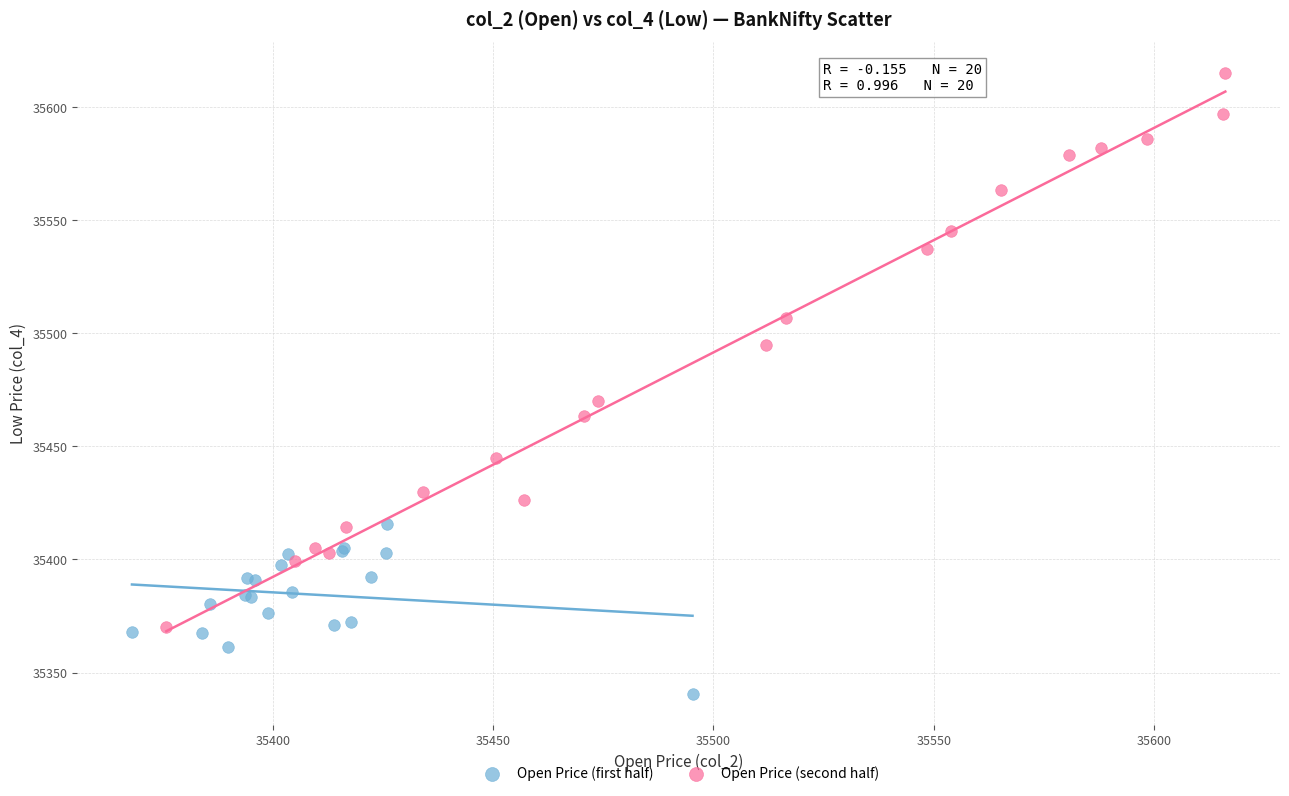

Which series has the largest Y range (max minus min)?

Open Price (second half)